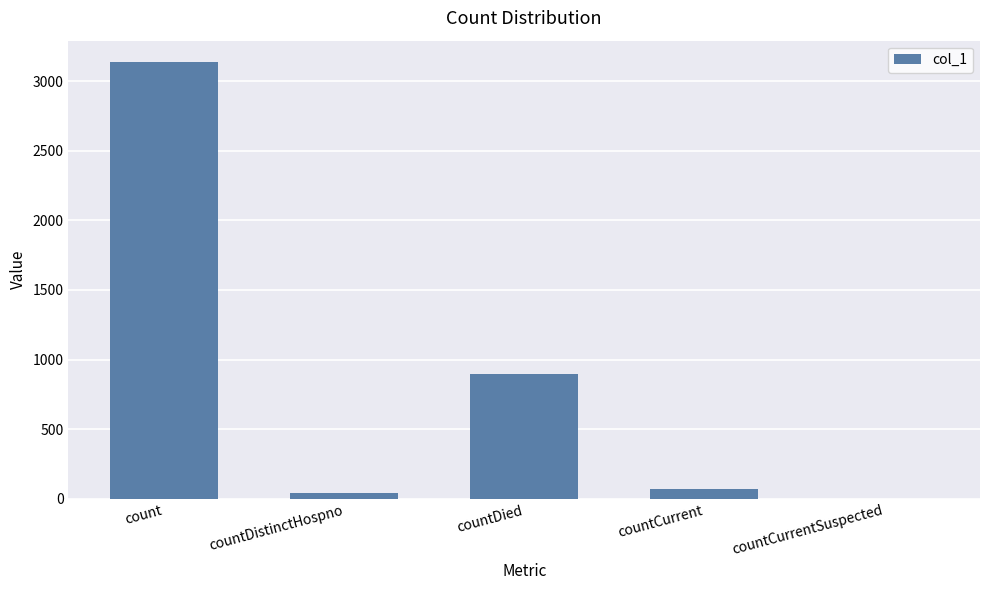

What is the maximum value shown in the chart?

3134